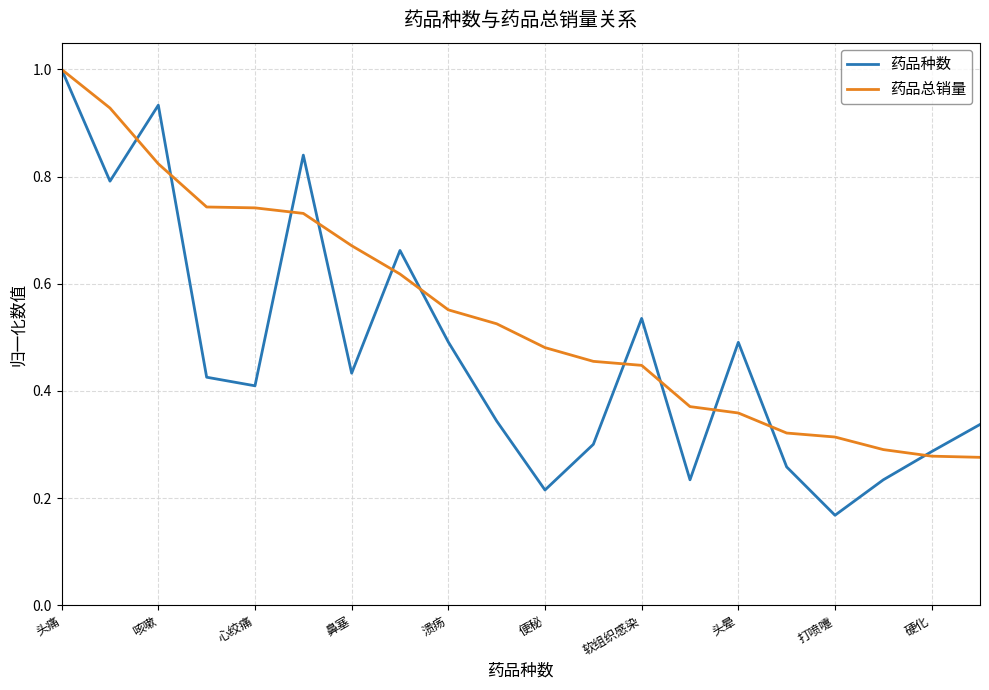

Does the chart have visible grid lines?

Yes